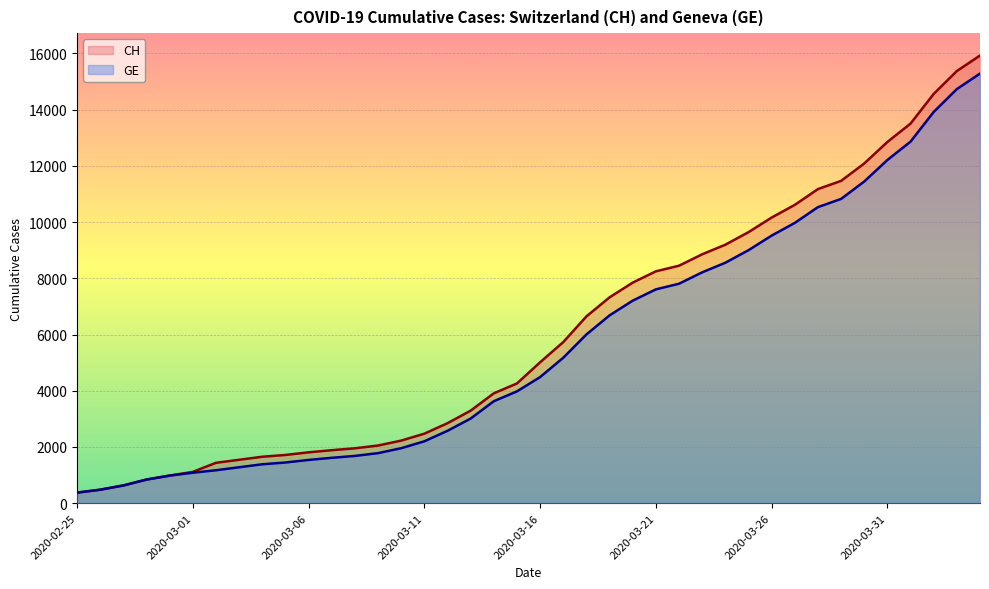

True or false: GE and CH cross at least once.

False